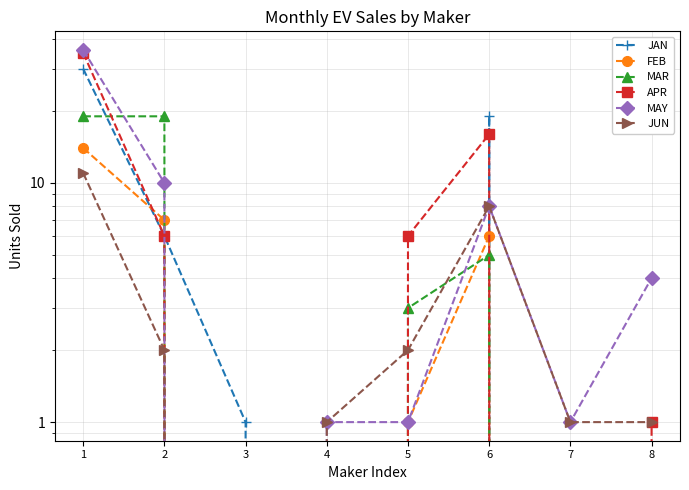

Which series has the widest spread of values?

MAY